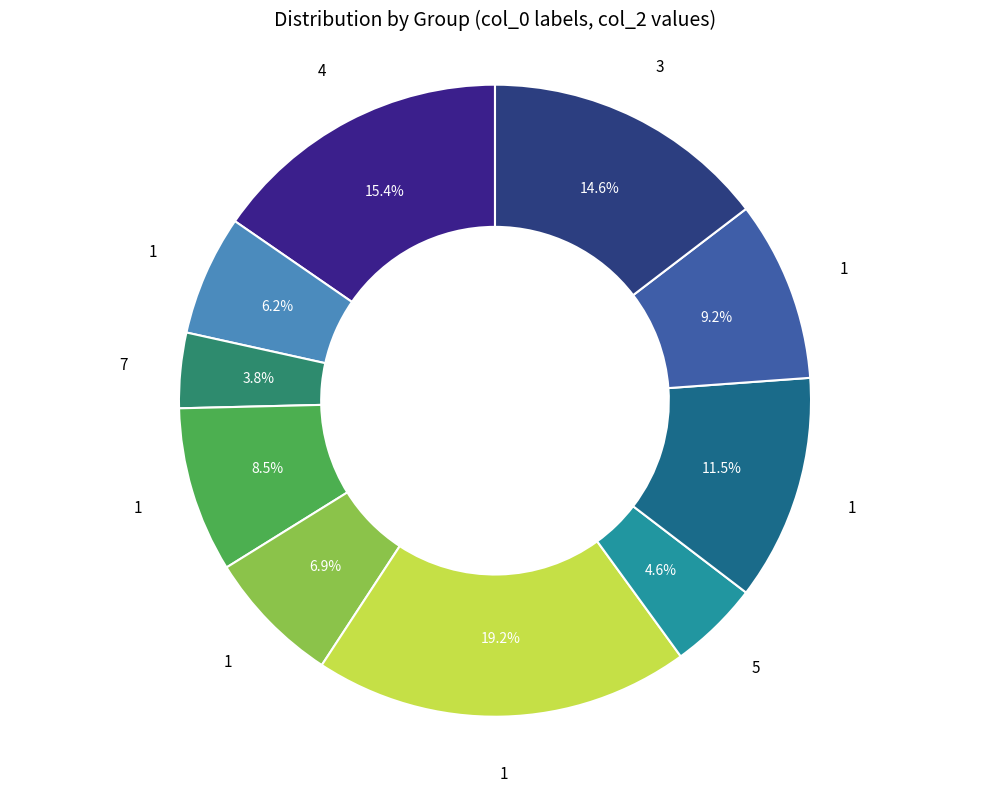

Which slice is the smallest?

7